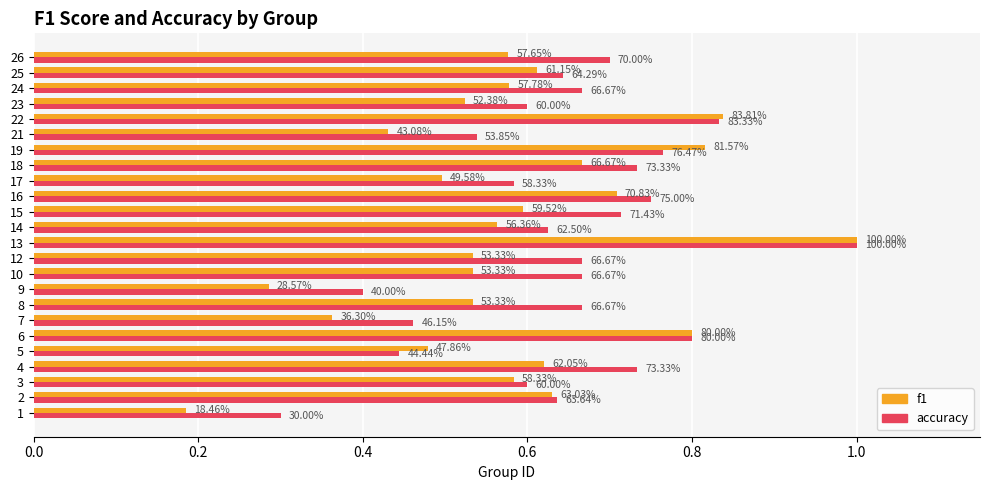

What are all the series names shown in the legend?

f1, accuracy